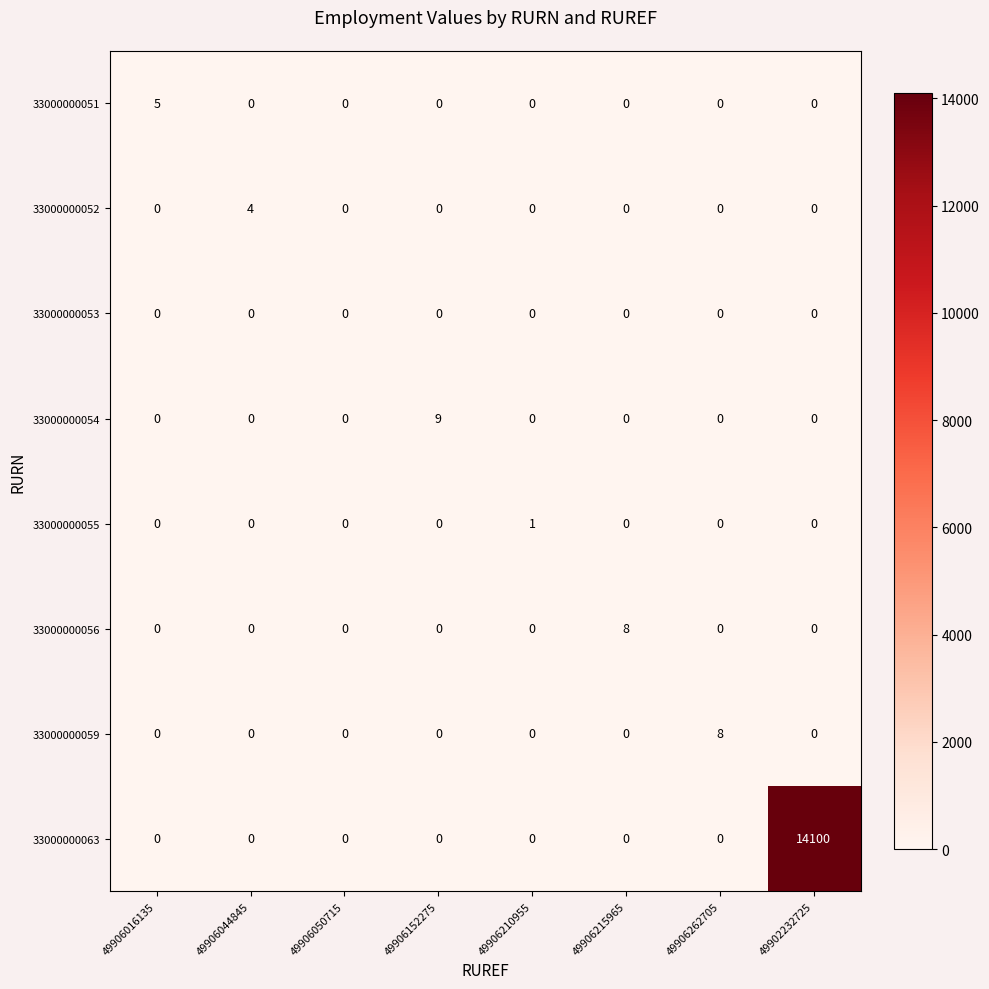

How many data points does each series have?

8